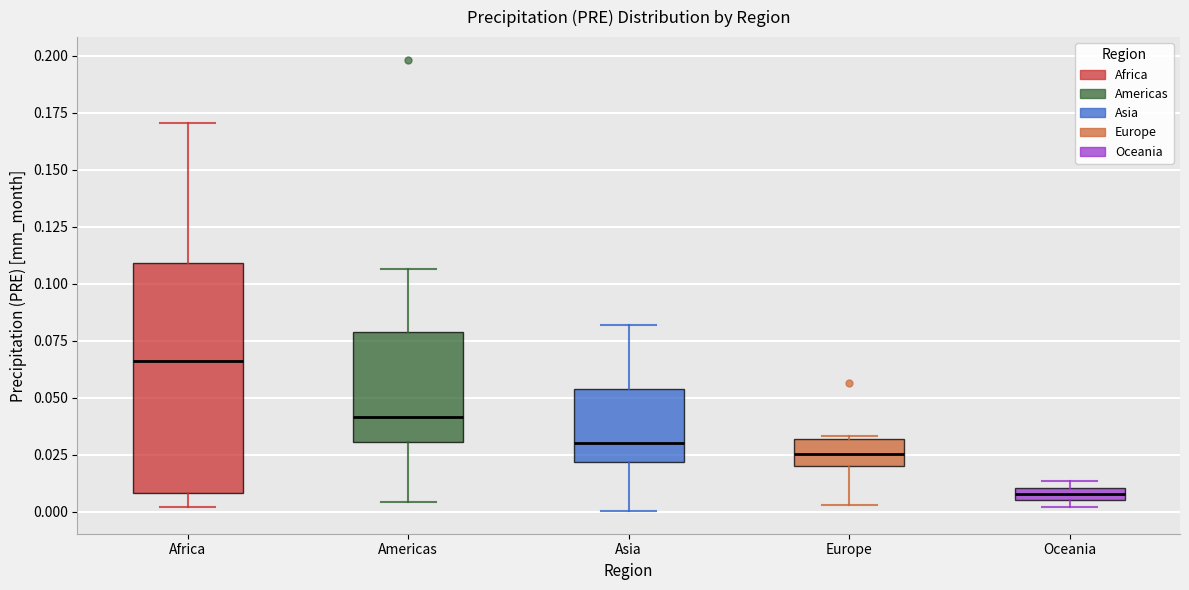

Where does the median line of the box for Asia sit on the y-axis? The values are not printed on the chart, so give them approximately, as read against the axis.

0.030